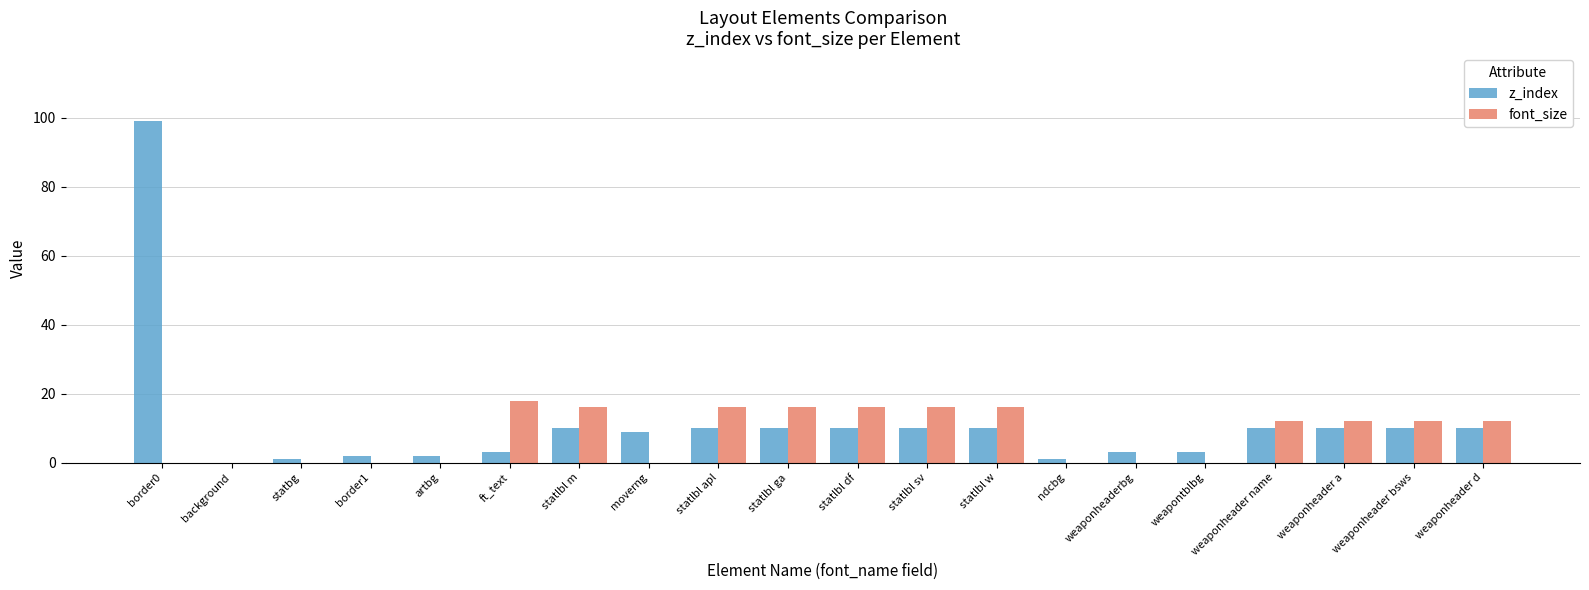

What is the highest value of the font_size series?

18